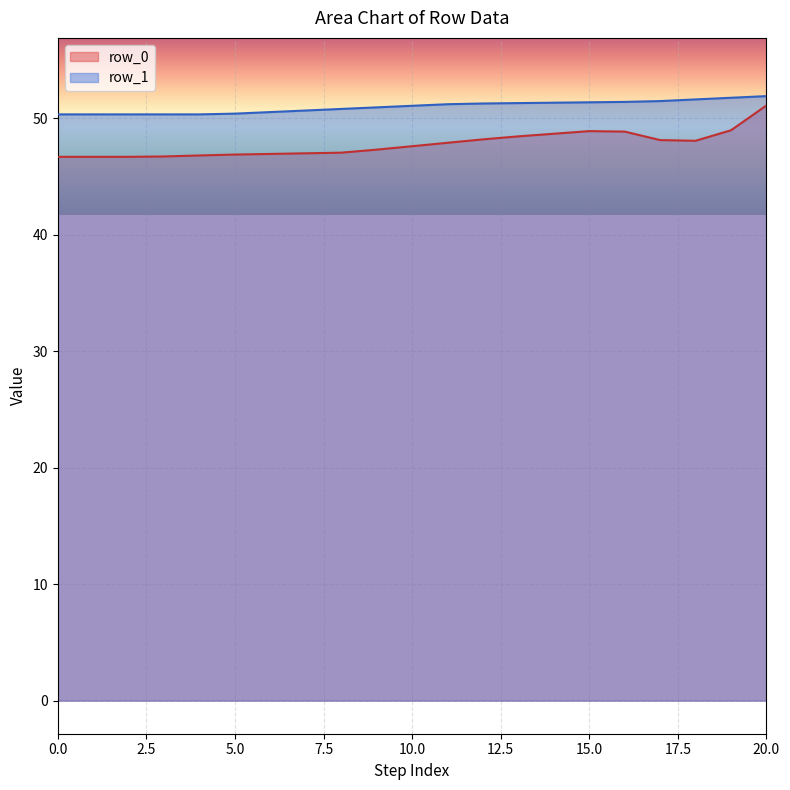

What is the lowest value of the row_1 series?

50.3